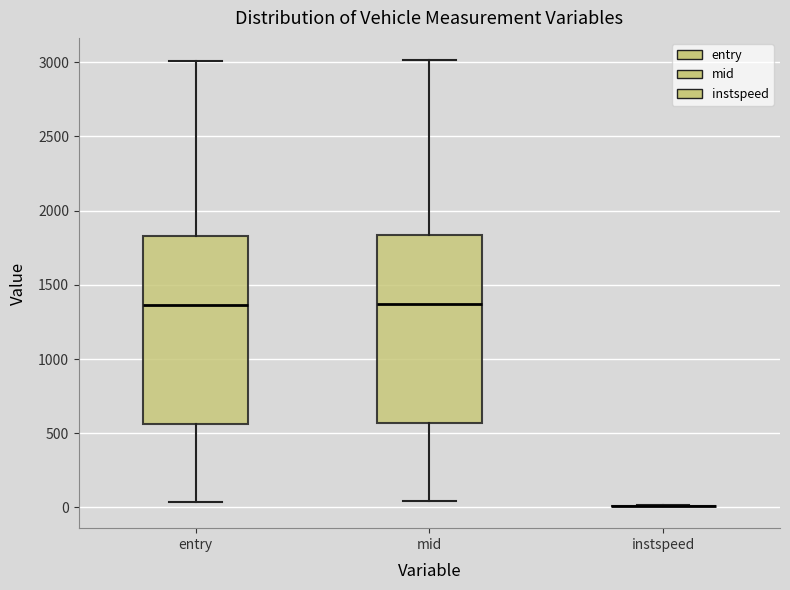

Reading left to right, read every box against the y-axis: the position of its median line, the range the box covers, and the ends of its whiskers. The values are not printed on the chart, so give them approximately, as read against the axis.

entry: median 1350, box 550 to 1850, whiskers 50 to 3000
mid: median 1350, box 550 to 1850, whiskers 50 to 3000
instspeed: box collapsed to a line at 0, whiskers 0 to 0